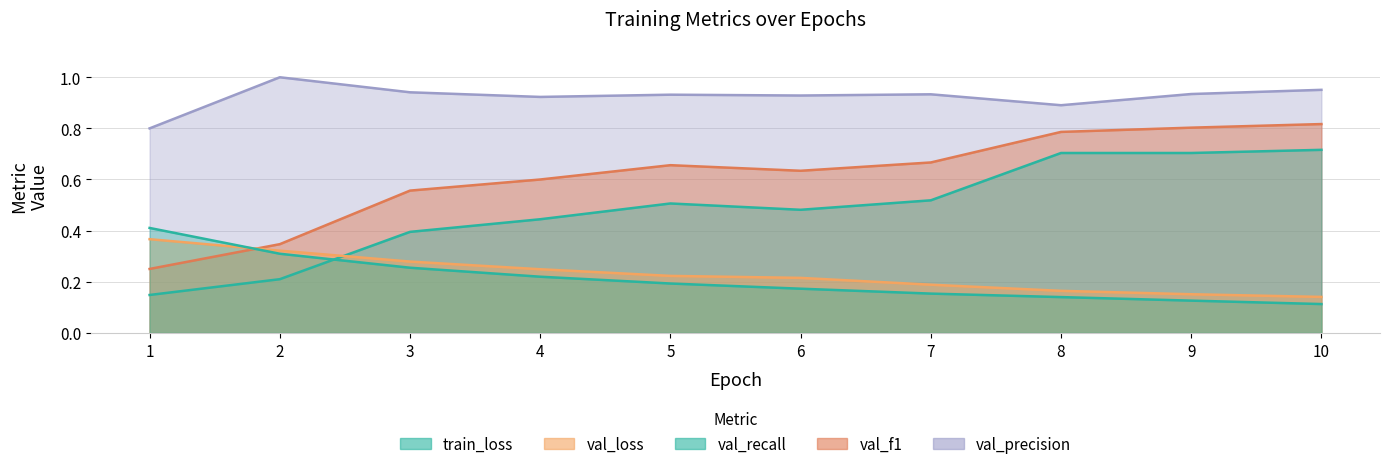

Count the number of data series in this chart.

5